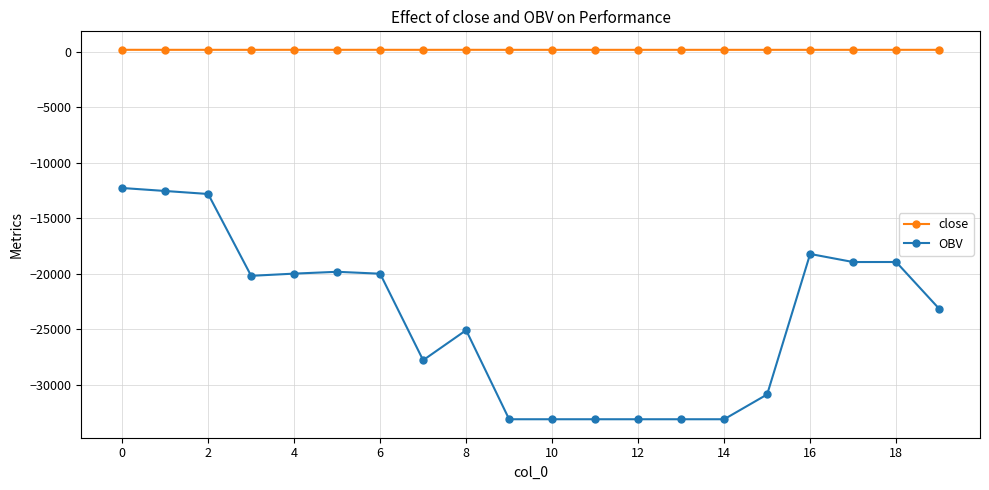

What is the maximum value for OBV?

-12268.5